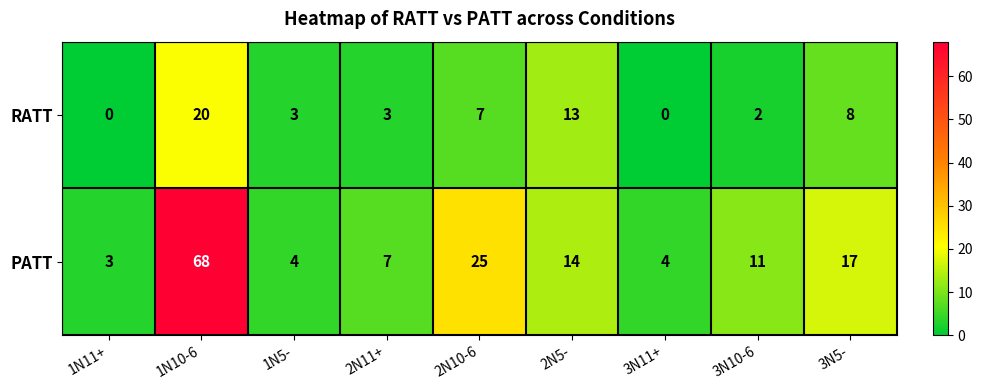

What is the difference between the PATT values at 2N11+ and 1N5-?

3